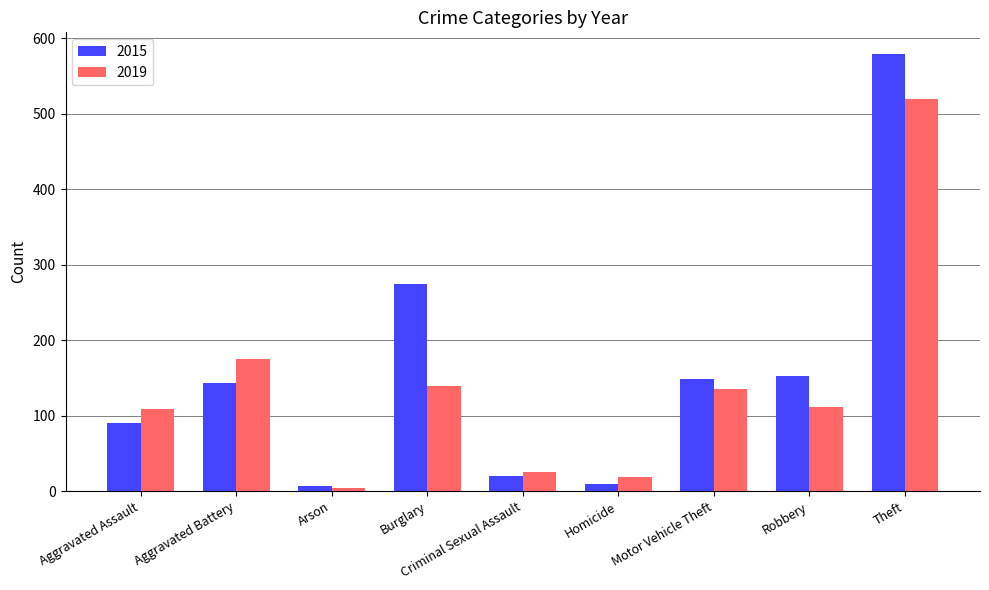

Reading left to right, transcribe all the data shown in this chart.

2015: 90	144	7	275	20	10	148	152	579
2019: 109	175	4	139	25	19	136	112	519